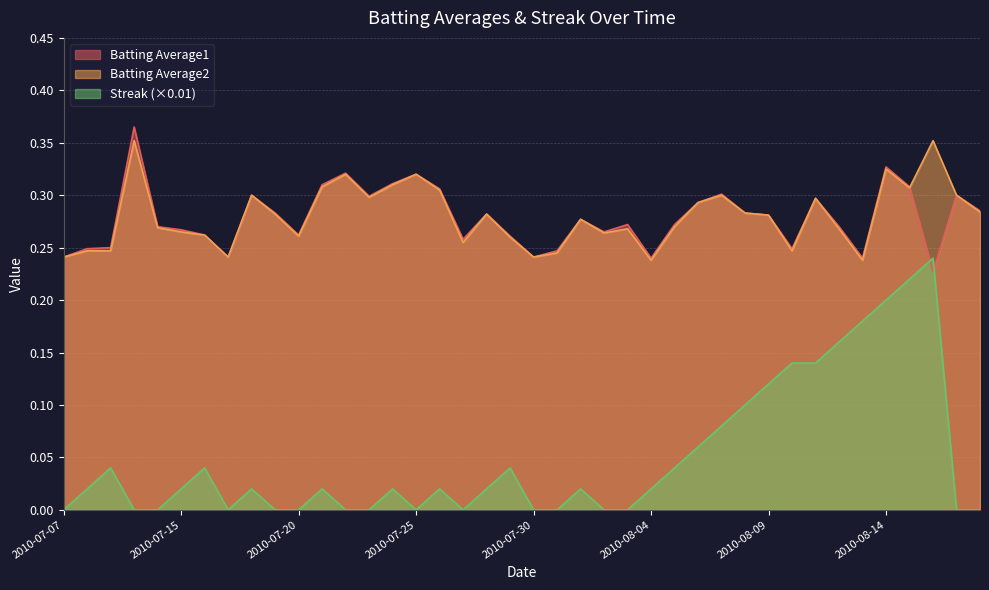

After their last crossing, which series has the higher values: Batting Average1 or Streak?

Batting Average1